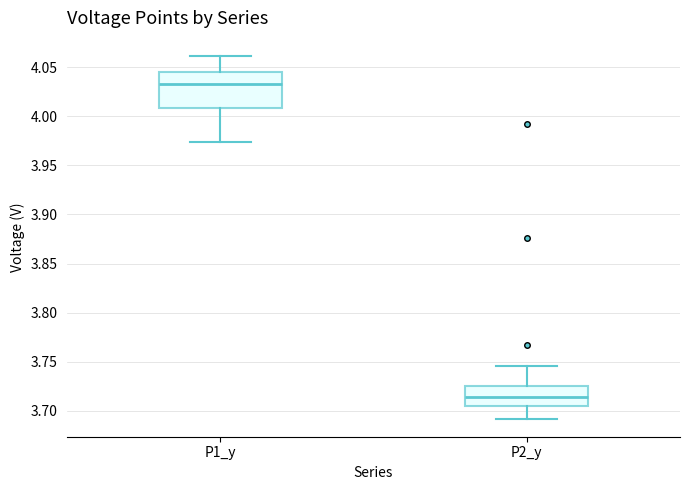

Reading left to right, read every box against the y-axis: the position of its median line, the range the box covers, and the ends of its whiskers. The values are not printed on the chart, so give them approximately, as read against the axis.

P1_y: median 4.035, box 4.010 to 4.045, whiskers 3.975 to 4.060
P2_y: median 3.715, box 3.705 to 3.725, whiskers 3.690 to 3.745